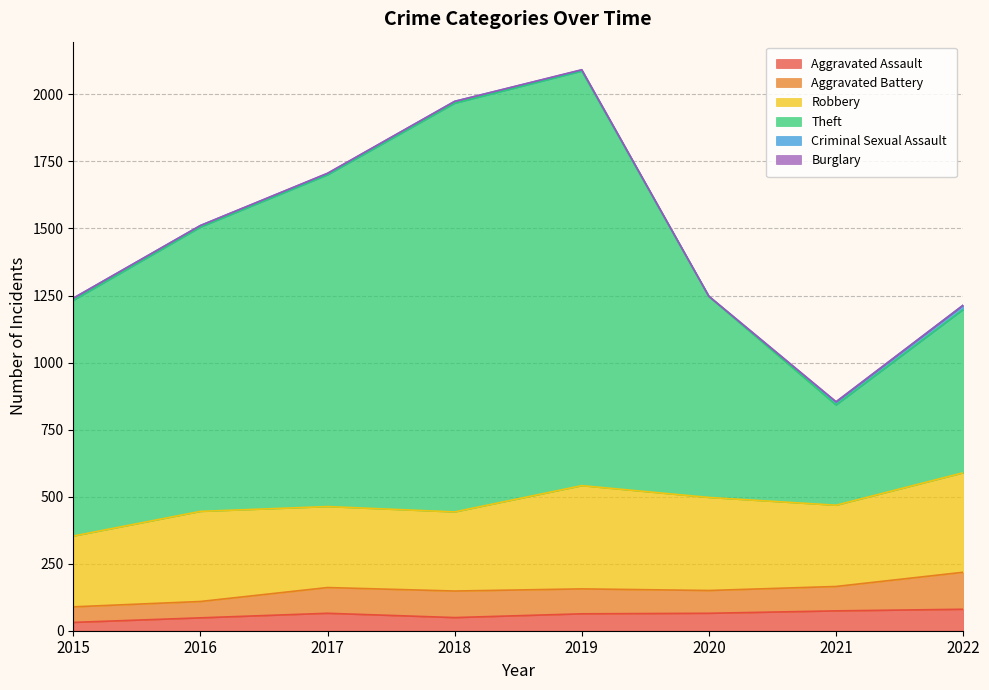

What is the sum of the Robbery values at 2020 and 2019?

732